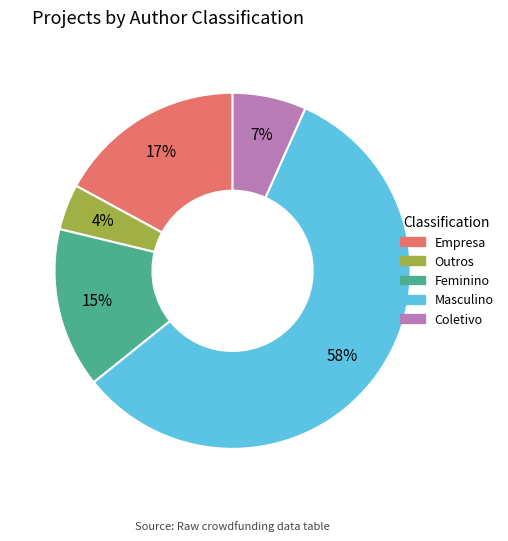

To the nearest percent, what portion does Feminino represent?

15%